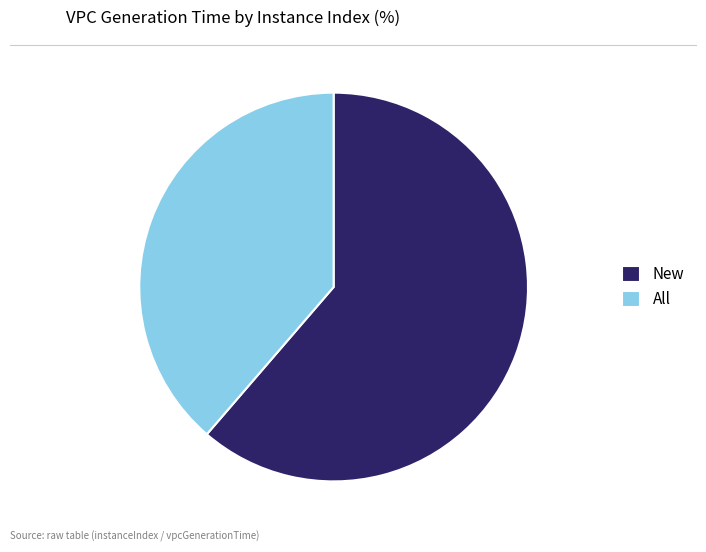

True or false: New accounts for 61% of the total.

True